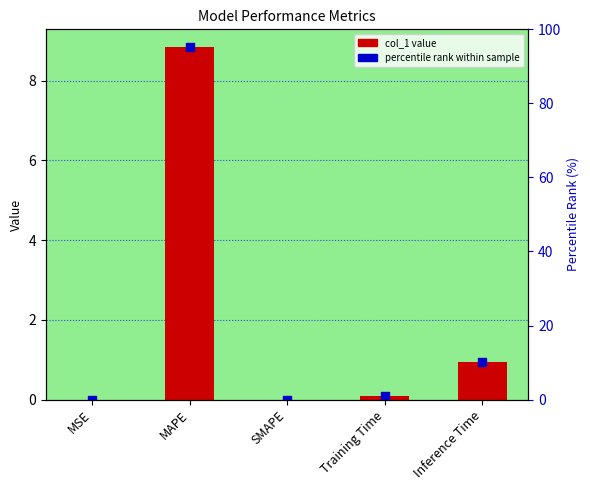

Between Inference Time and MAPE, which is larger?

MAPE